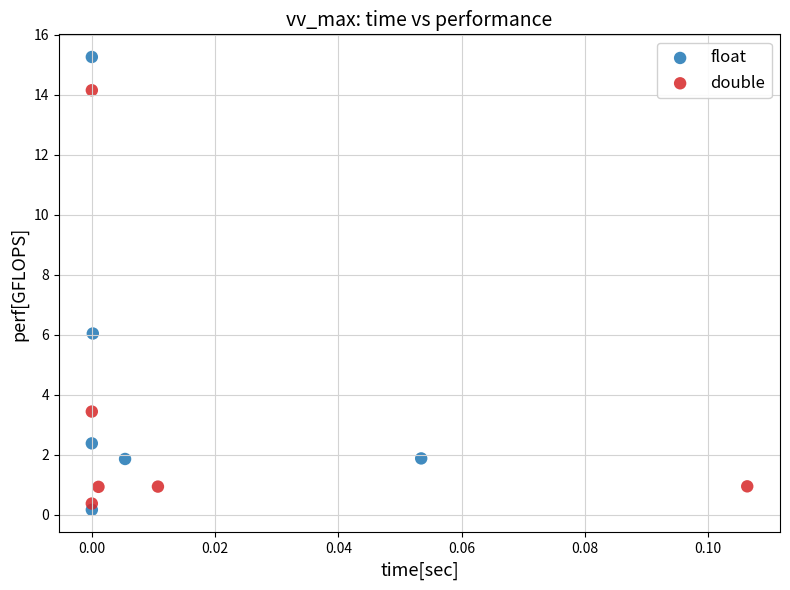

Which series reaches the maximum Y coordinate?

float